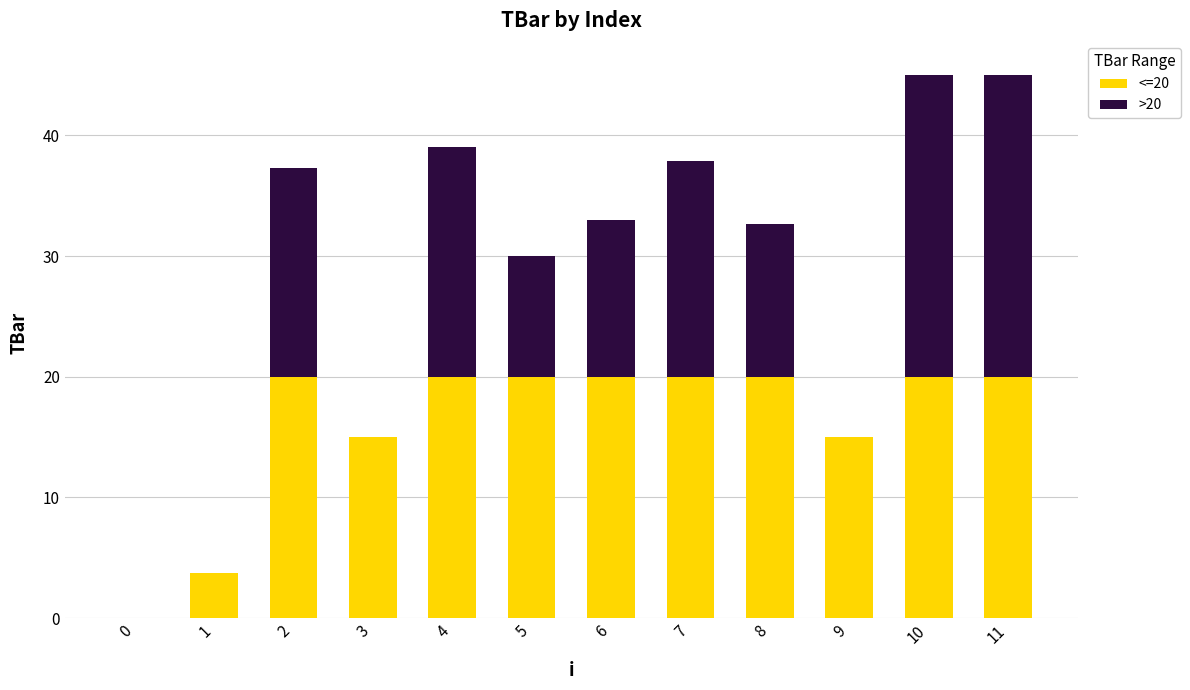

True or false: <=20 has a value of 9.5 at 6.

False